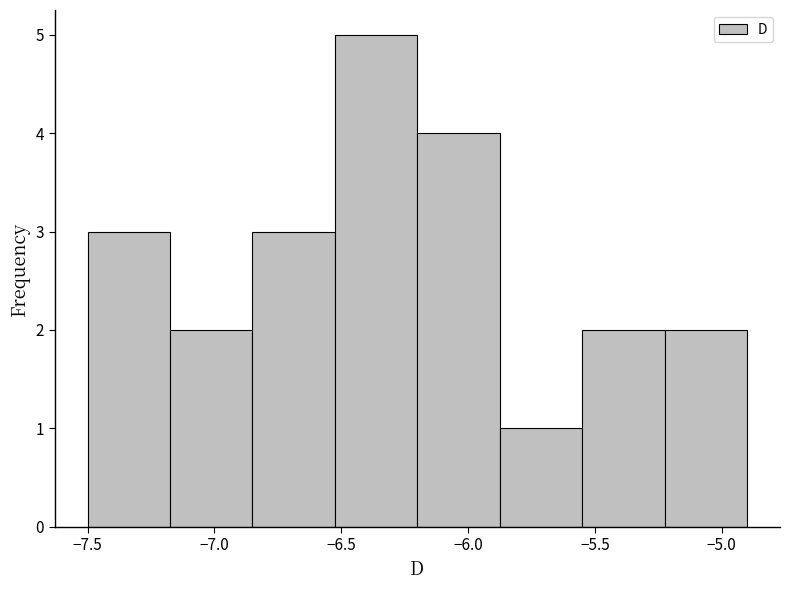

Reading left to right, list every bar in this chart as the range it spans on the x-axis followed by its height. Neither the bar edges nor the heights are printed on the chart, so give them approximately, as read against the axes.

-7.500 to -7.175: 3
-7.175 to -6.850: 2
-6.850 to -6.525: 3
-6.525 to -6.200: 5
-6.200 to -5.875: 4
-5.875 to -5.550: 1
-5.550 to -5.225: 2
-5.225 to -4.900: 2